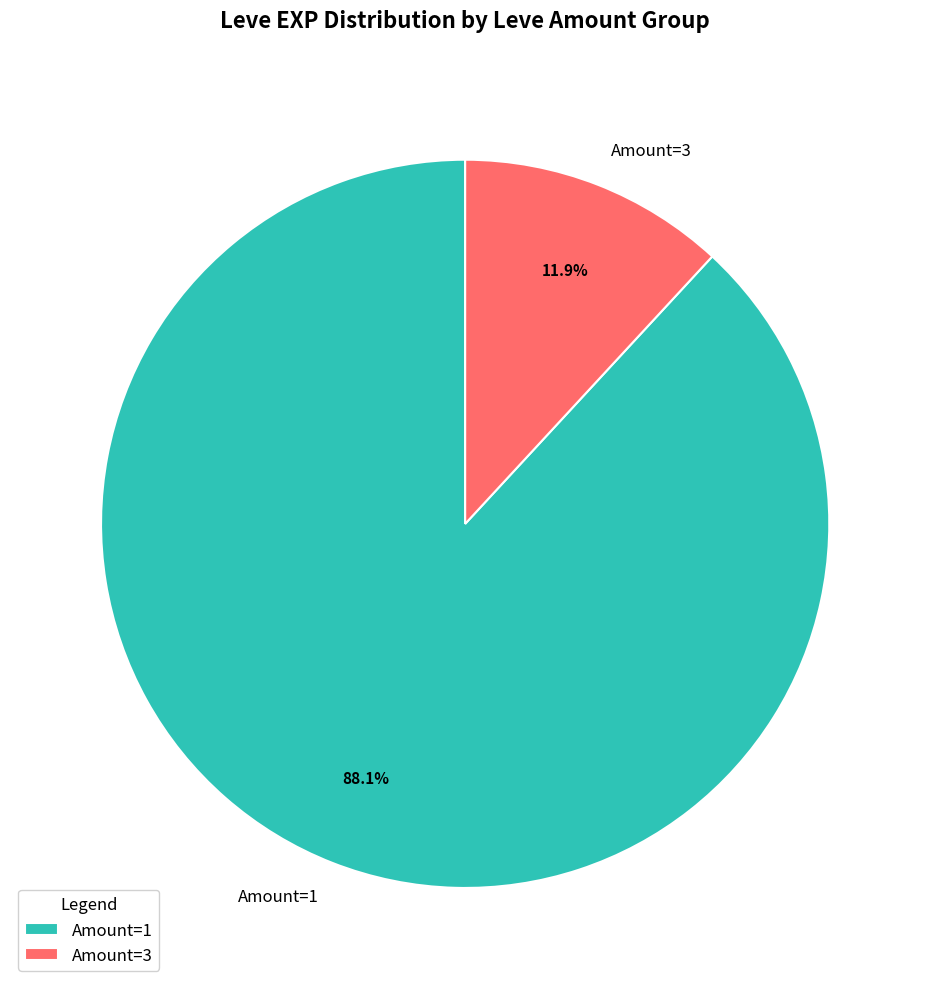

Is there any slice that represents more than half of the pie?

Yes